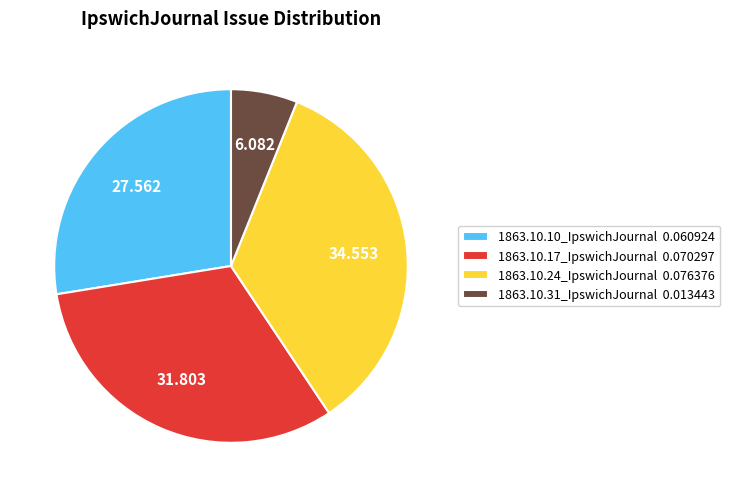

Do 1863.10.17_IpswichJournal 0.070297 and 1863.10.24_IpswichJournal 0.076376 together represent more than half of the pie?

Yes